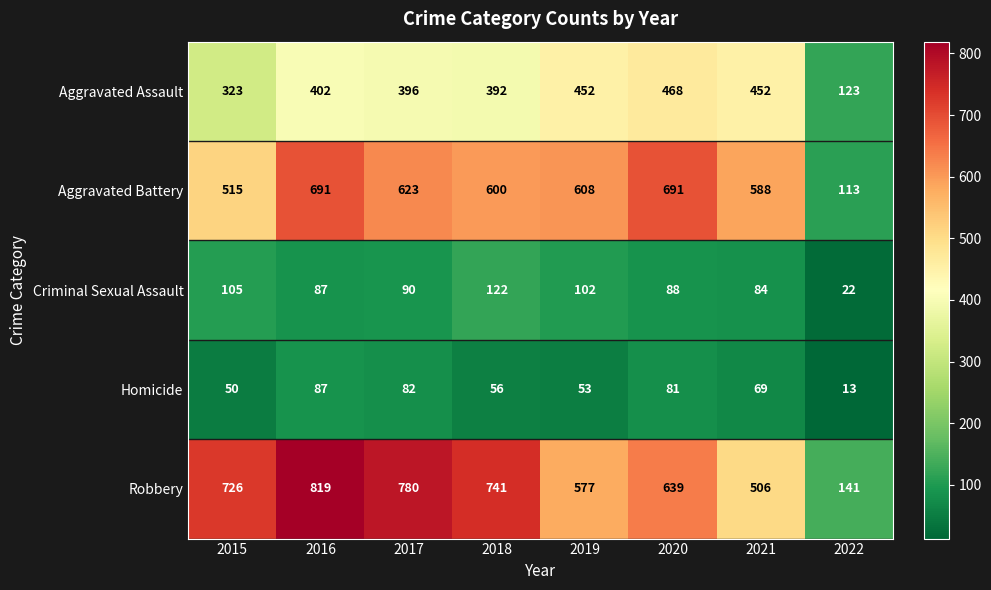

What is the difference between the maximum and minimum values in the Homicide series?

74